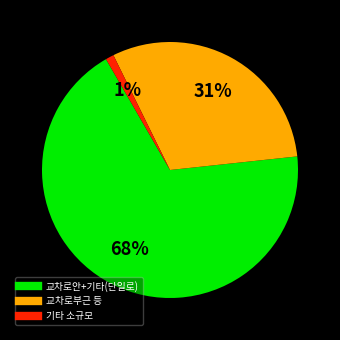

To the nearest percent, what is the difference between the largest and smallest slice percentages?

67%